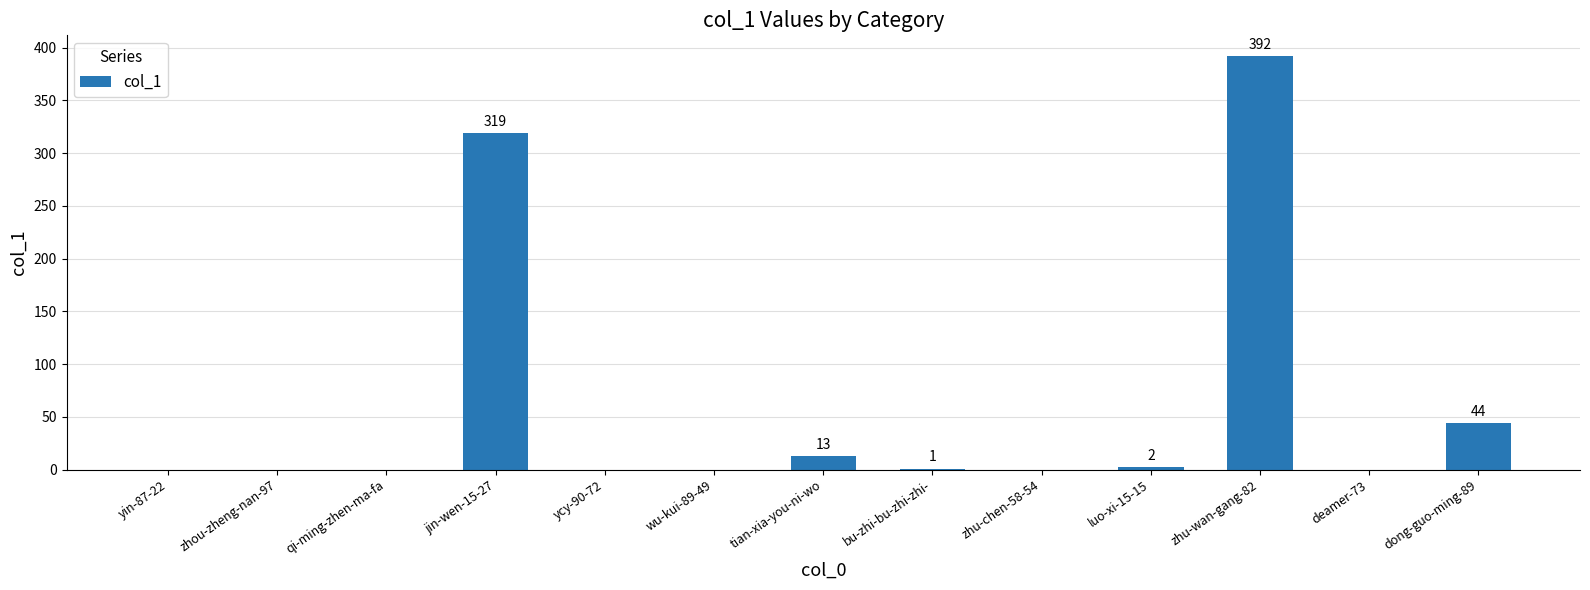

True or false: the data shows 140 at ycy-90-72.

False